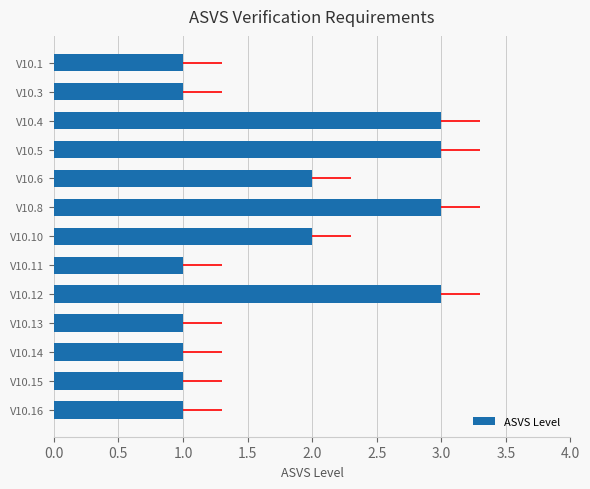

How many distinct data groups are displayed?

1